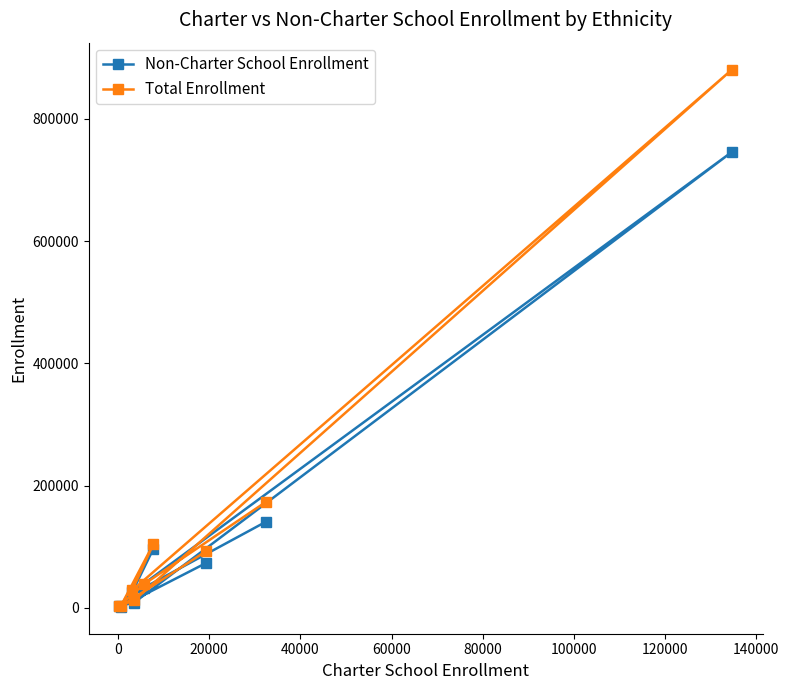

Rank the series by their maximum value, from lowest to highest.

Non-Charter School Enrollment, Total Enrollment